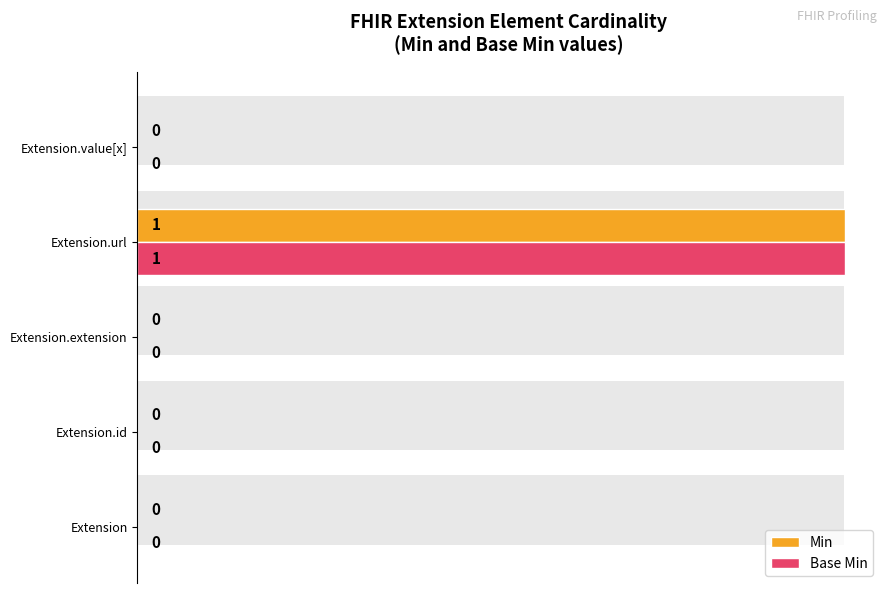

Which has a higher value, Extension.value[x] or Extension.id?

Extension.value[x]